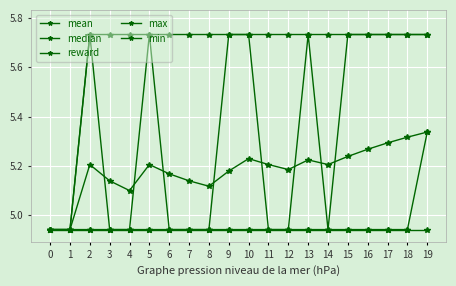

Does the chart have visible grid lines?

Yes